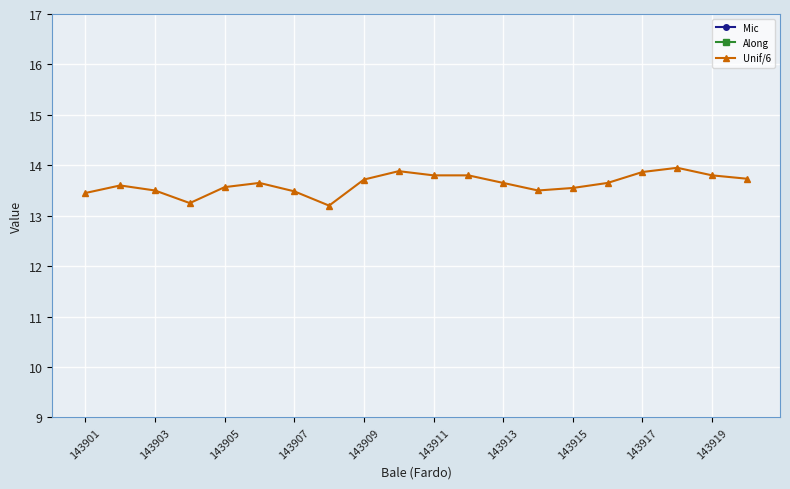

Count the number of data series in this chart.

3